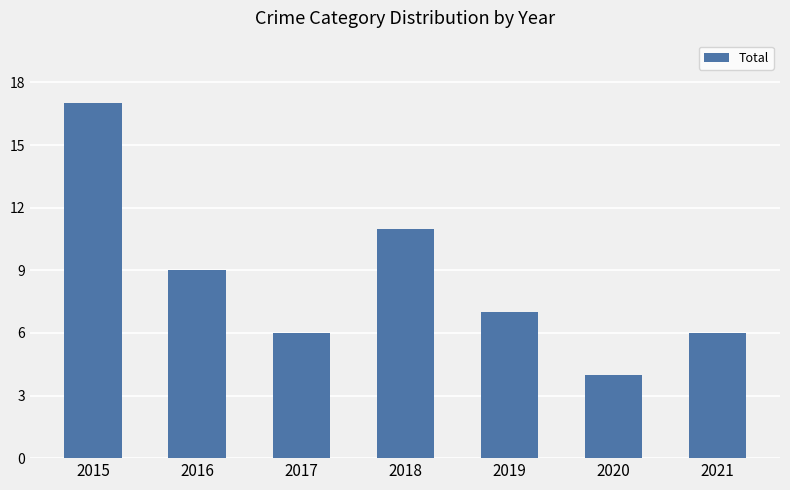

How many distinct data groups are displayed?

1